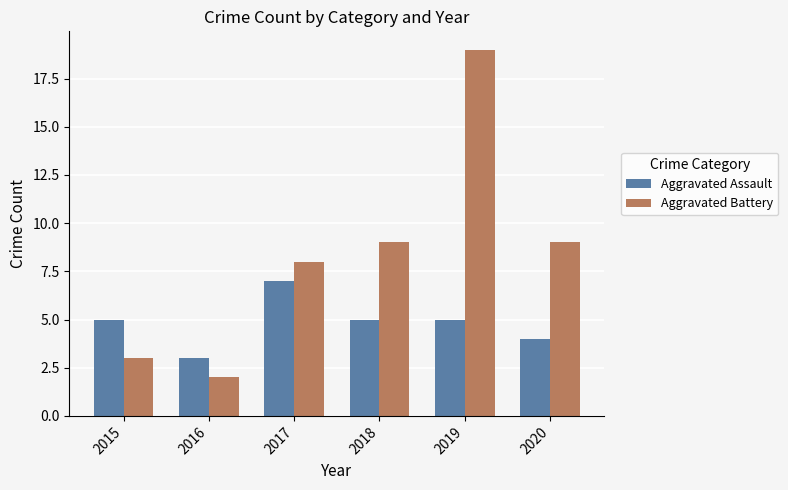

Which category has the lowest value in the Aggravated Battery series?

2016